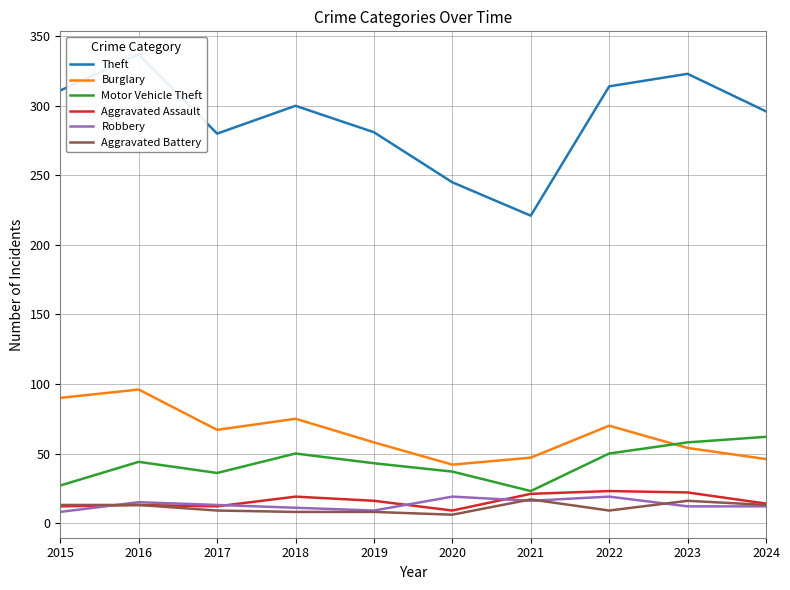

What is the minimum value for Theft?

221